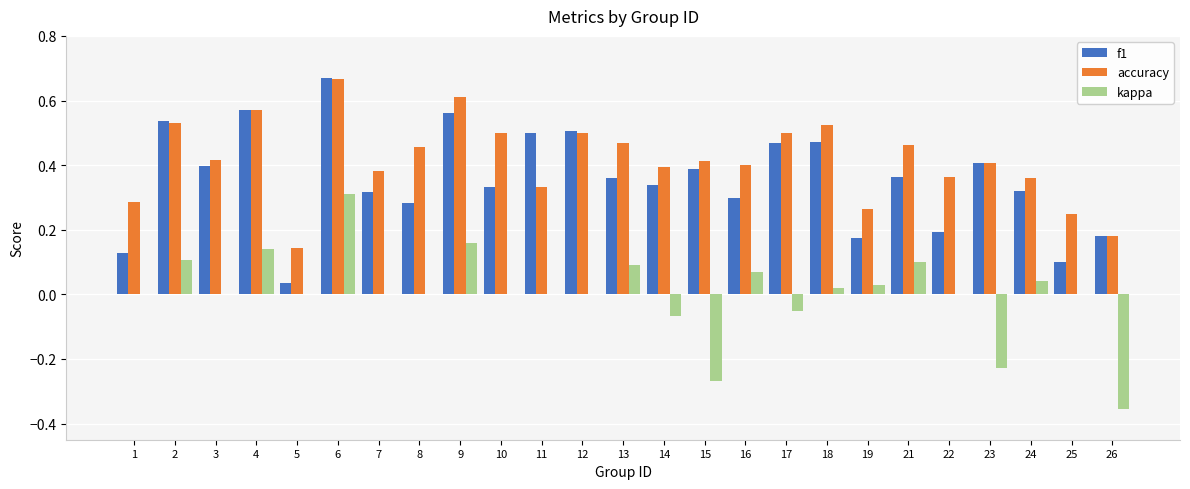

Is the value of accuracy at 1 greater than the value of f1 at 12?

No